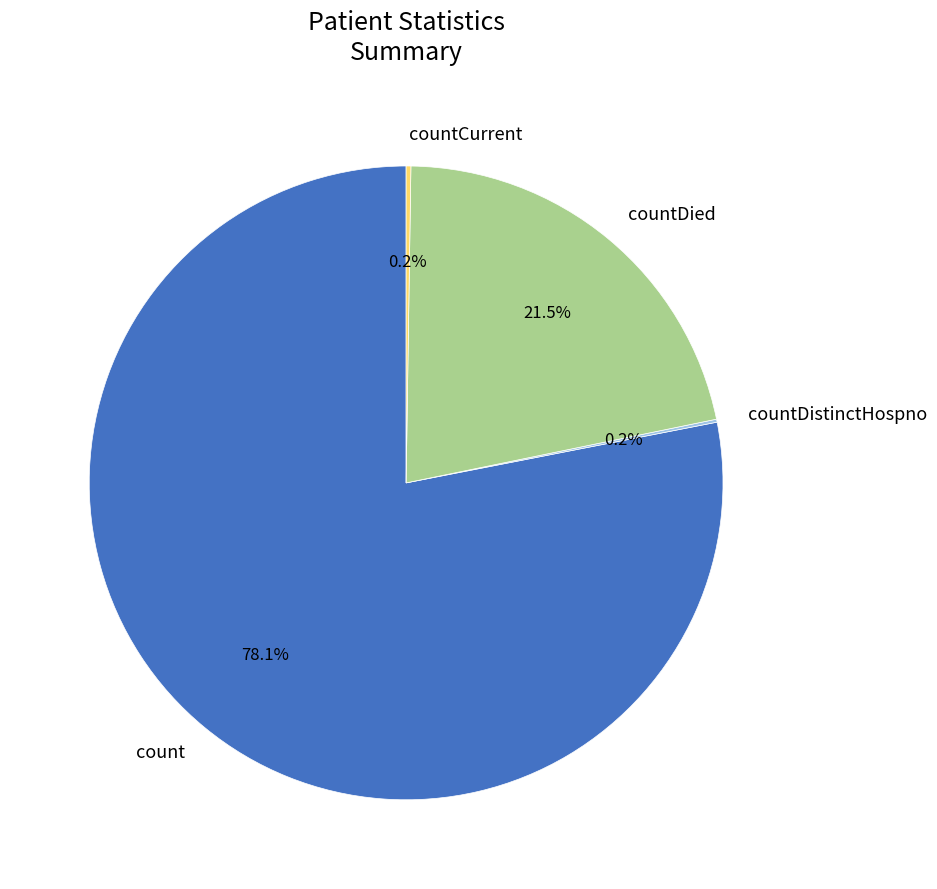

Which category has the biggest portion of the pie?

count